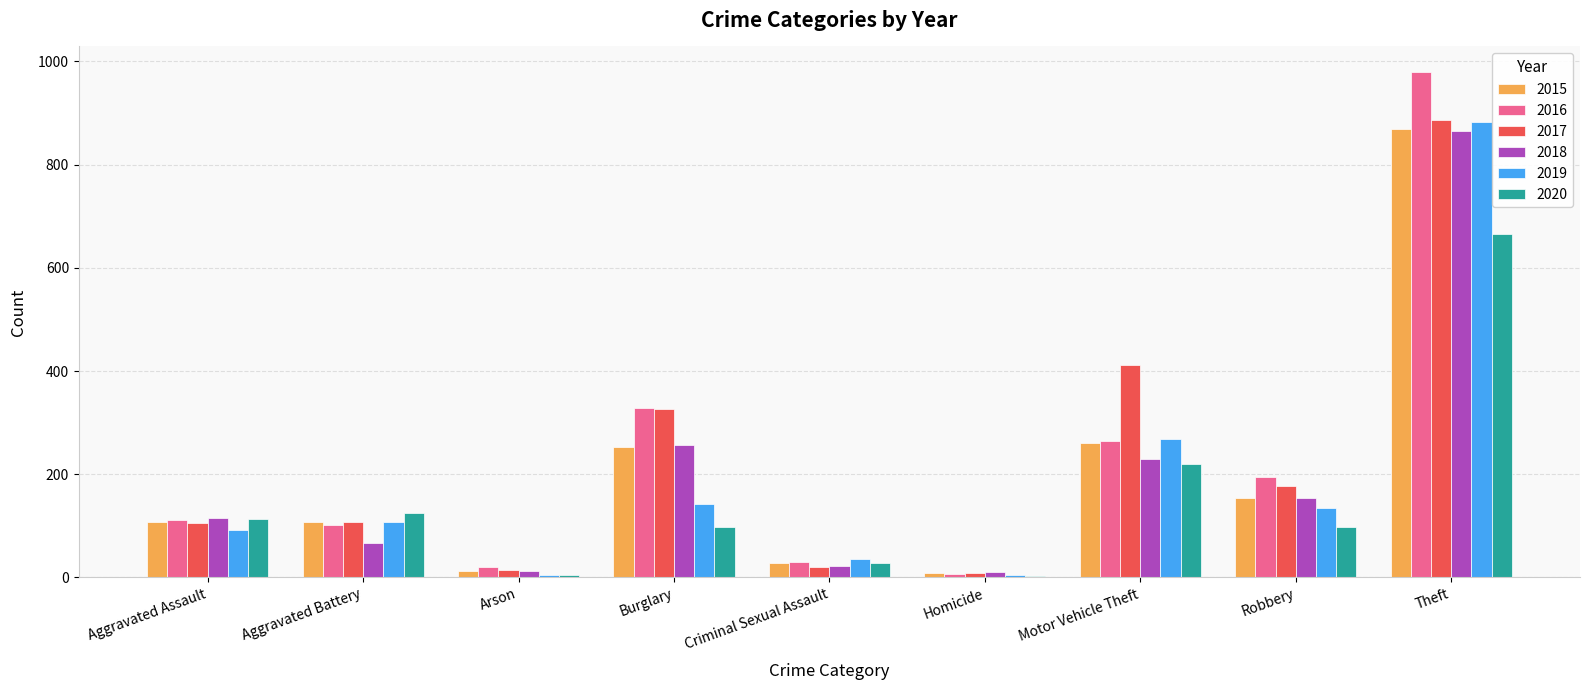

Which series changed the most between Burglary and Theft?

2019